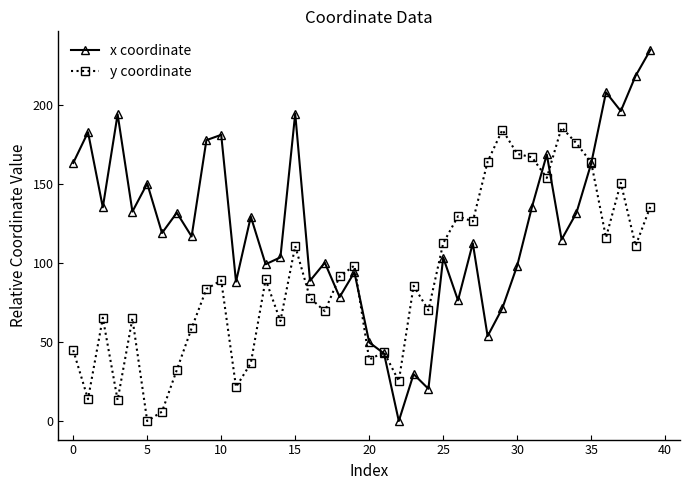

How many interior local valleys does the x coordinate series have?

14